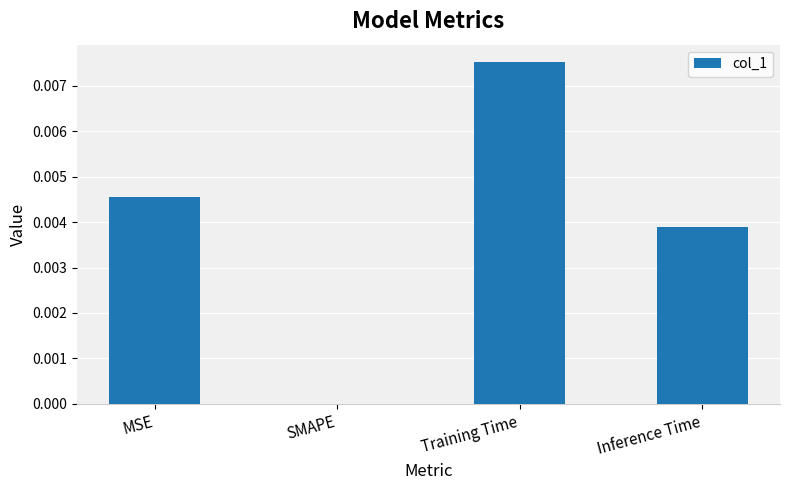

The value at Training Time is 0.0. True or false?

True